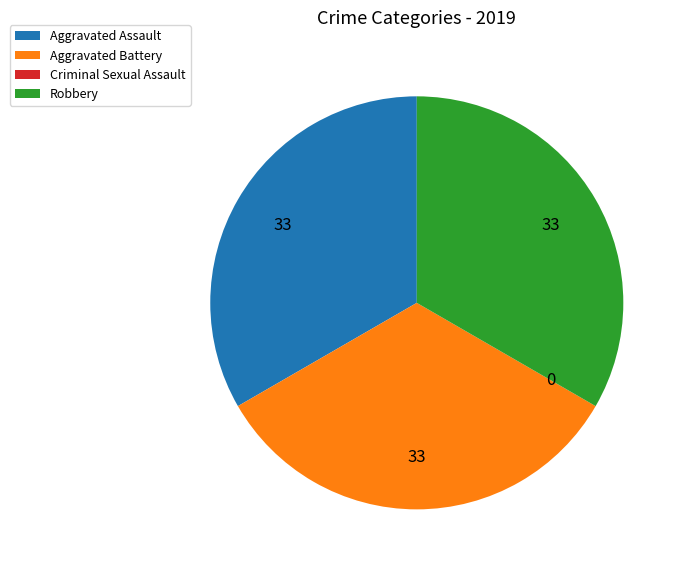

Does any single category account for the majority?

No